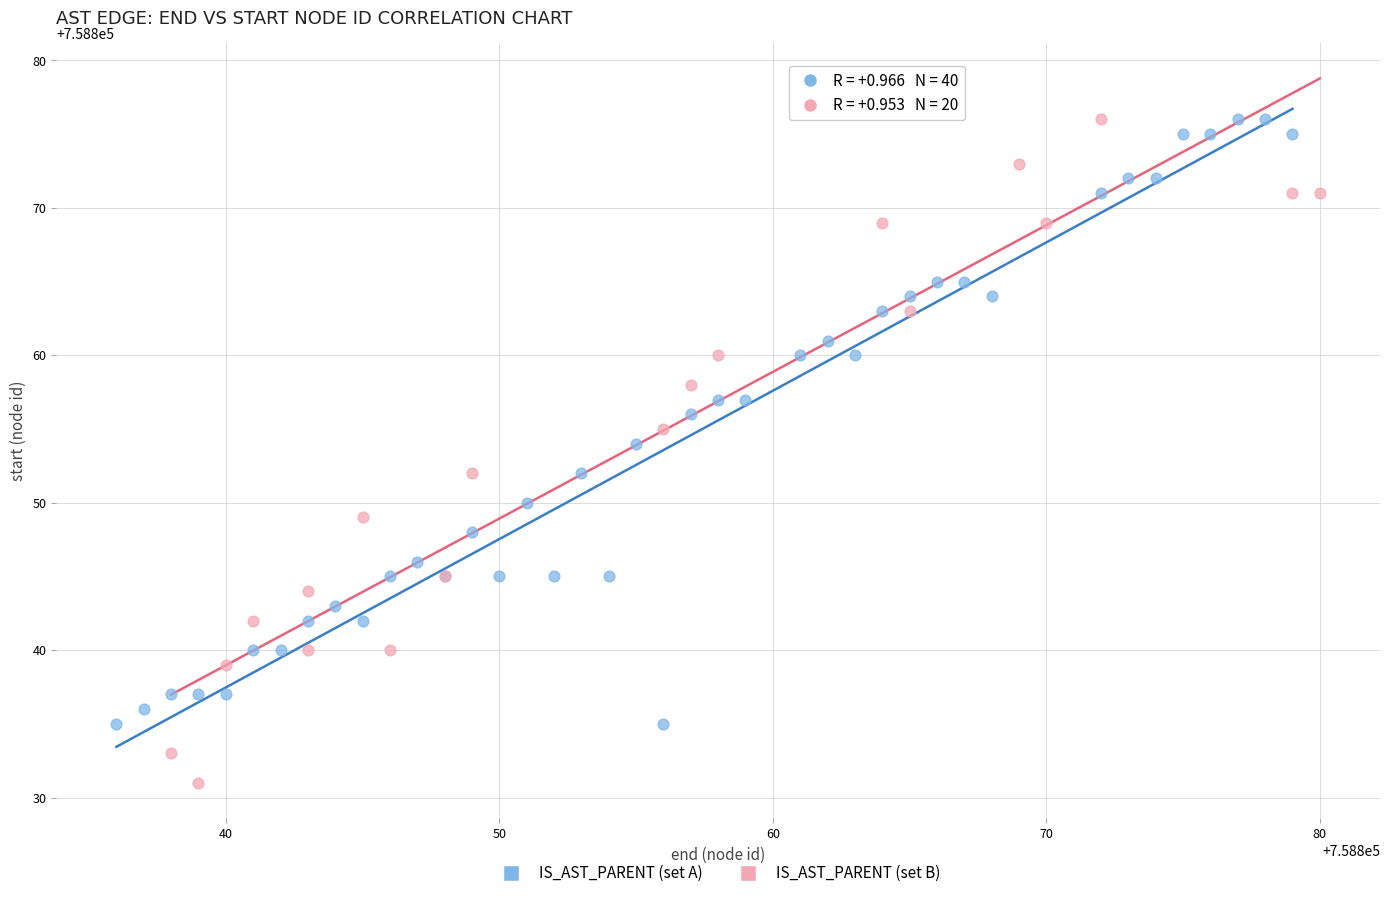

Which series contains the lowest Y value?

IS_AST_PARENT (set B)